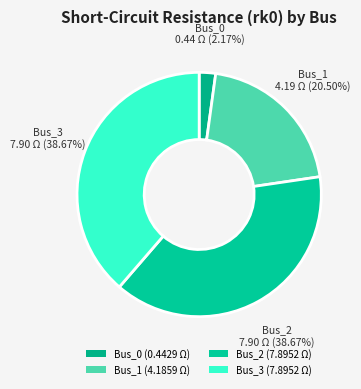

To the nearest percent, what is the difference between the largest and smallest slice percentages?

36%